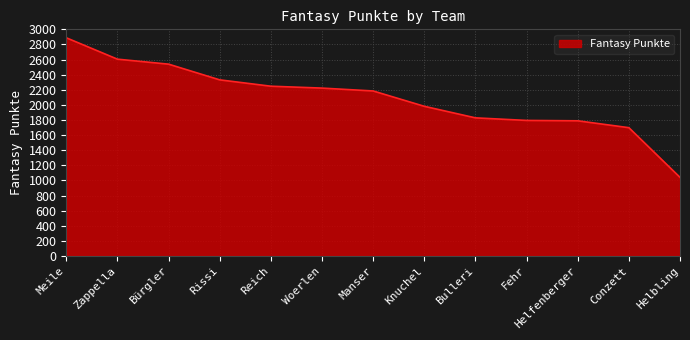

Where is the data nearest to the value 1964?

Knuchel